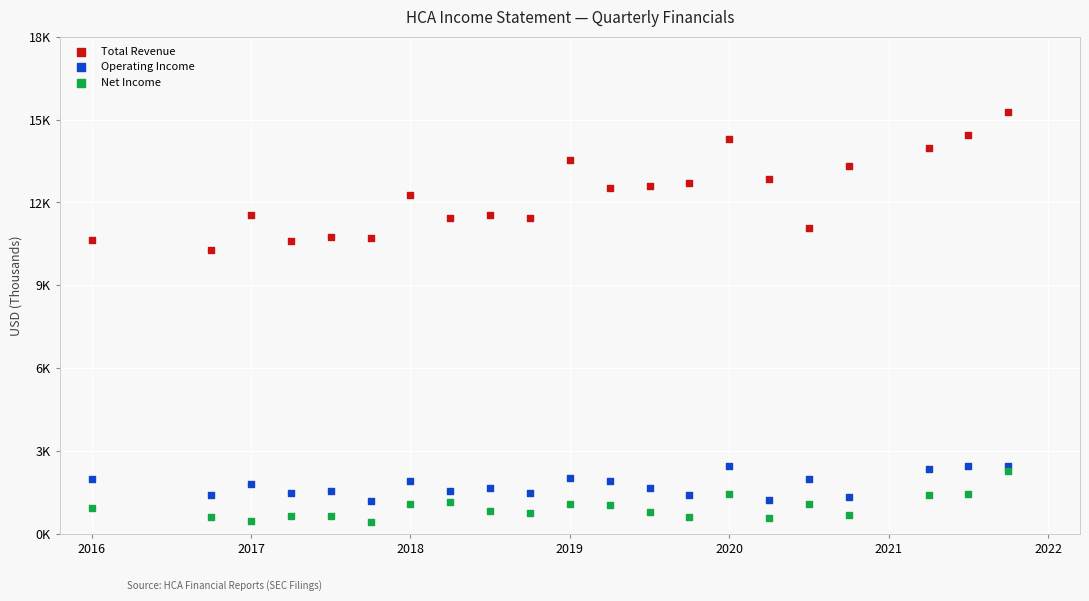

Which series reaches the minimum Y coordinate?

Net Income